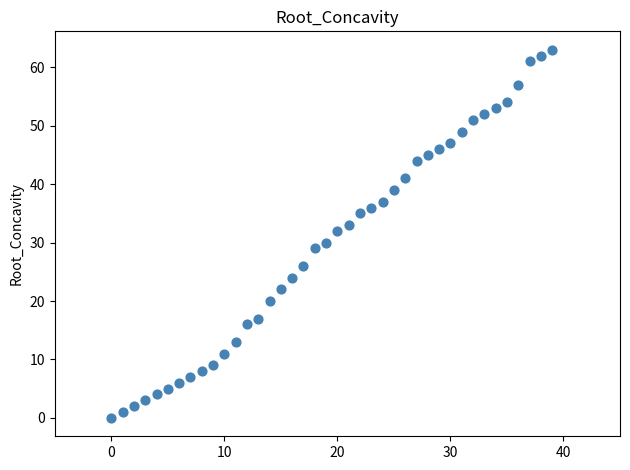

What is the range of Y values (max minus min)?

63